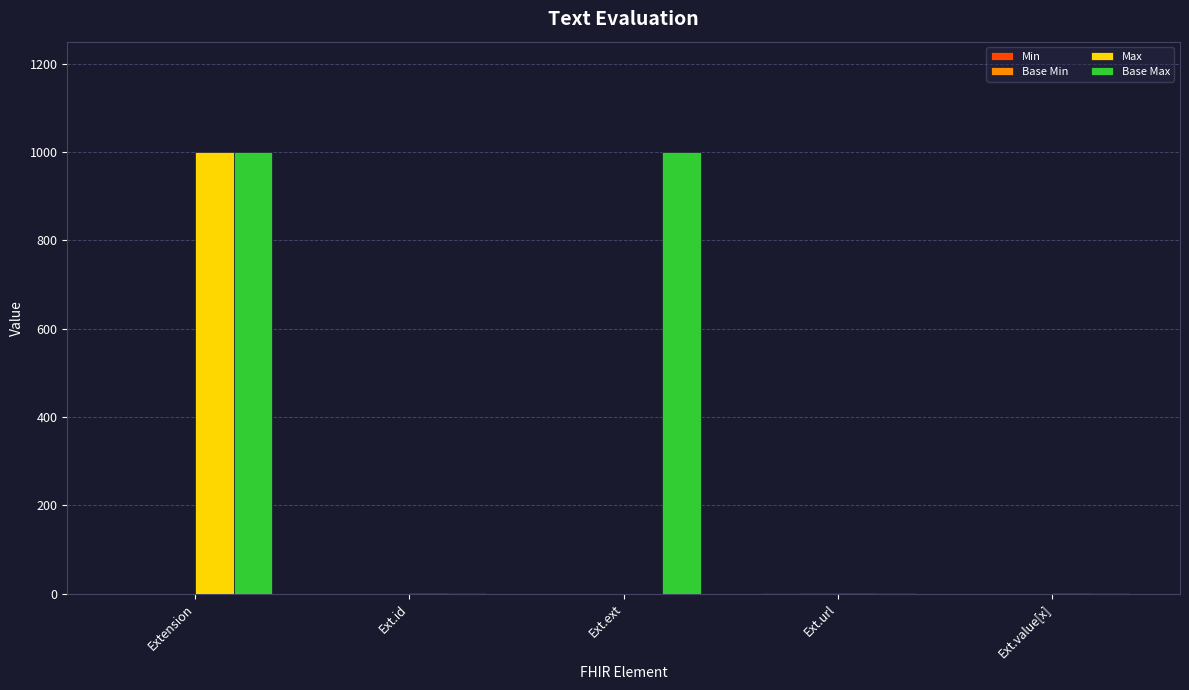

The value of Max at Ext.ext is -511. True or false?

False